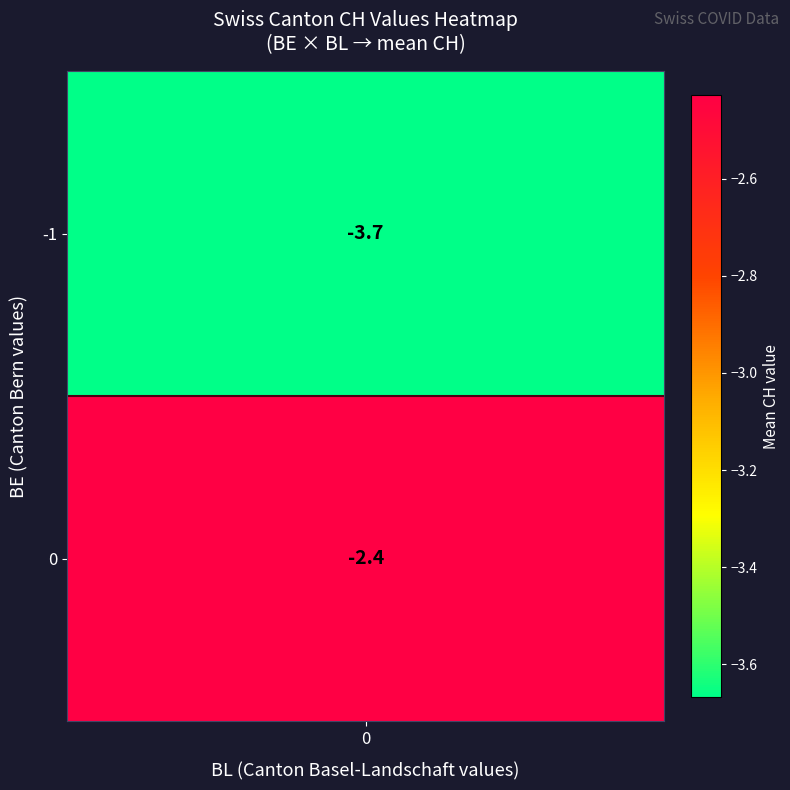

The BE series shows -1 at 4. True or false?

False